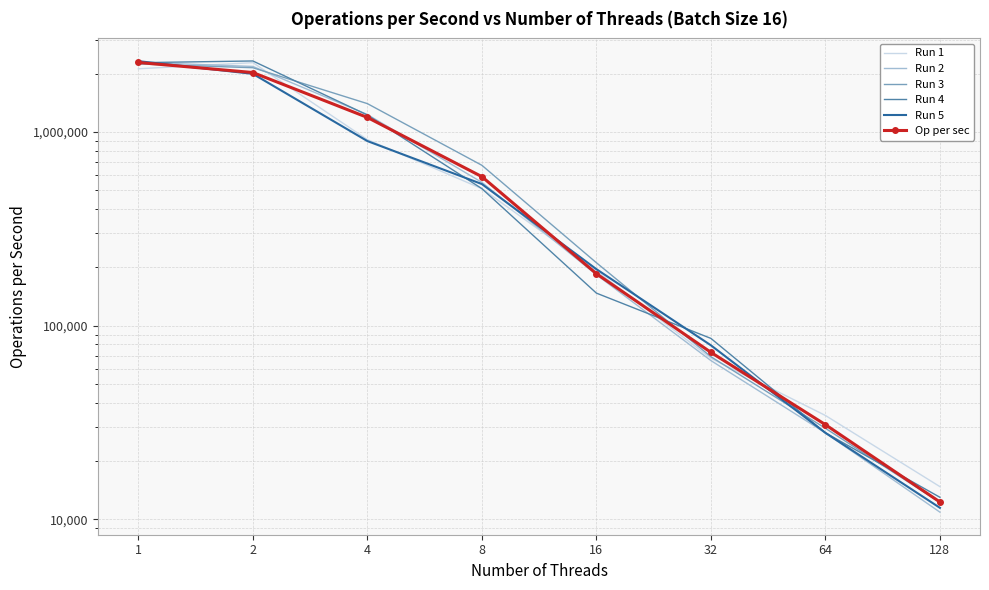

Which category has the highest value in the Op per sec series?

1